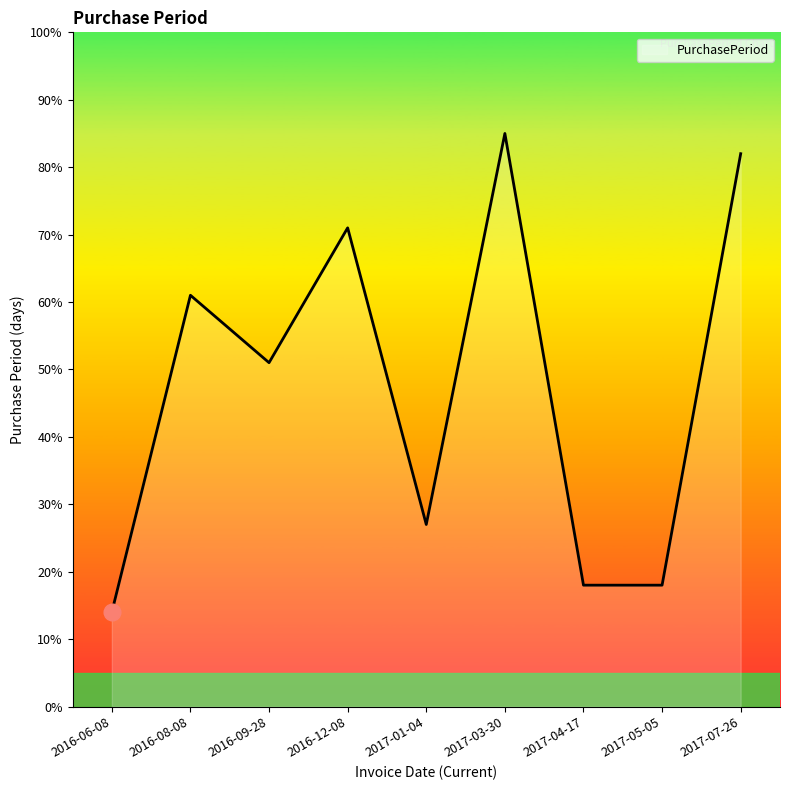

At which category does the data reach its first local peak?

2016-08-08